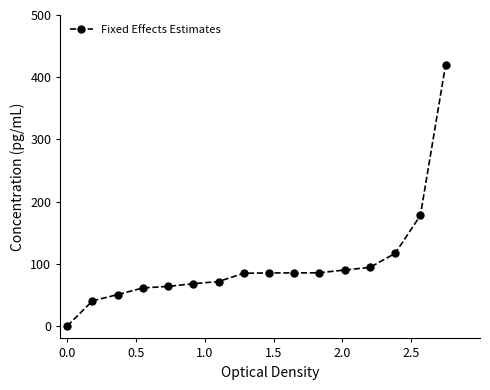

What is the greatest value displayed?

420.0